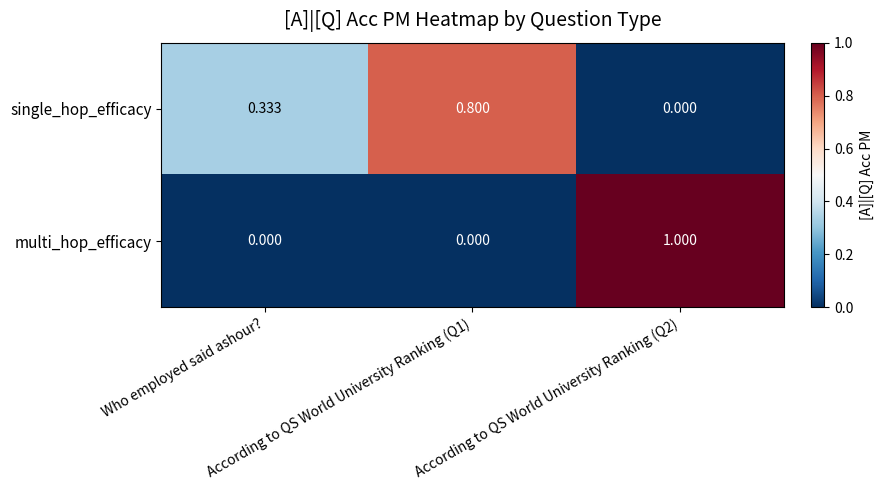

At how many categories does at least one series exceed 0?

3